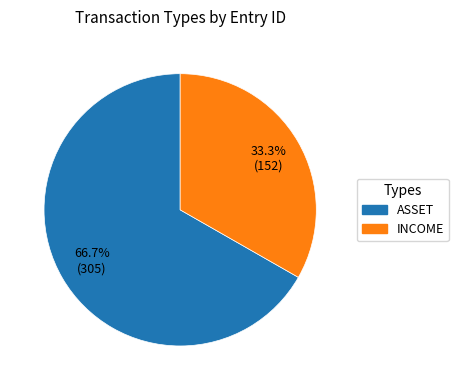

Is there any slice that represents more than half of the pie?

Yes